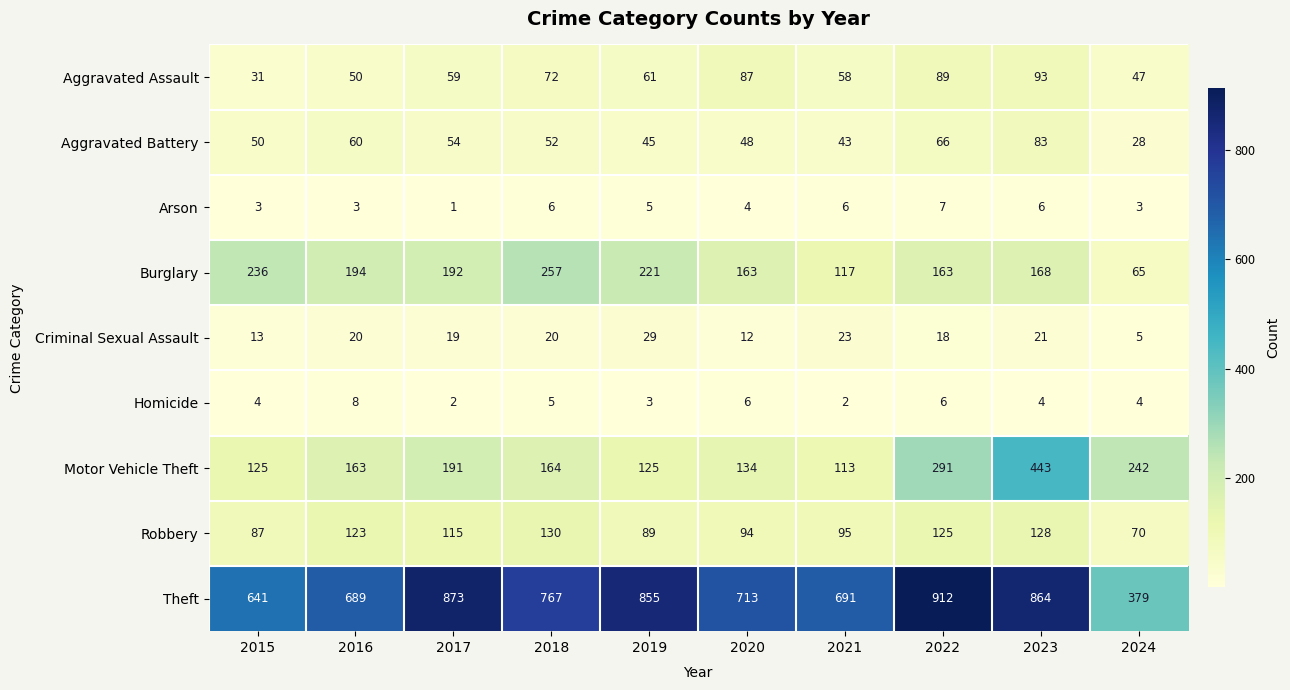

The Criminal Sexual Assault series shows 7 at 2024. True or false?

False